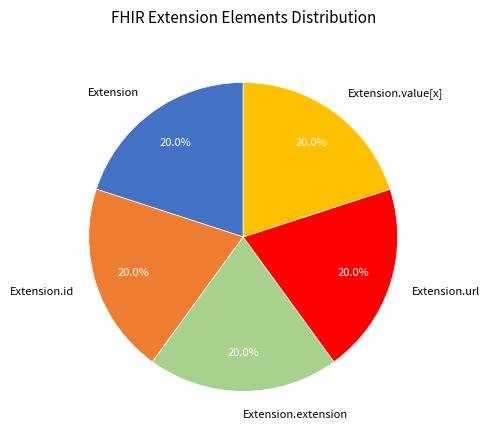

Is the sum of Extension.url and Extension greater than half?

No